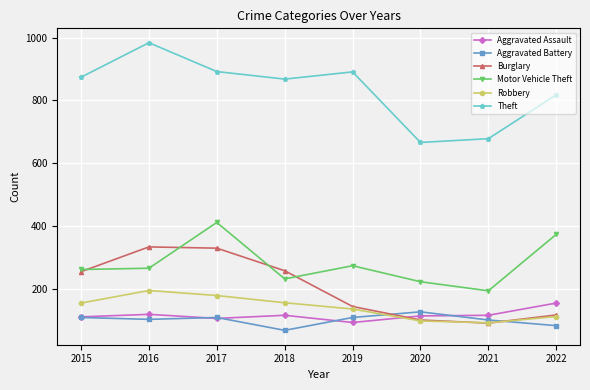

What is the sum of the Motor Vehicle Theft values at 2019 and 2022?

646